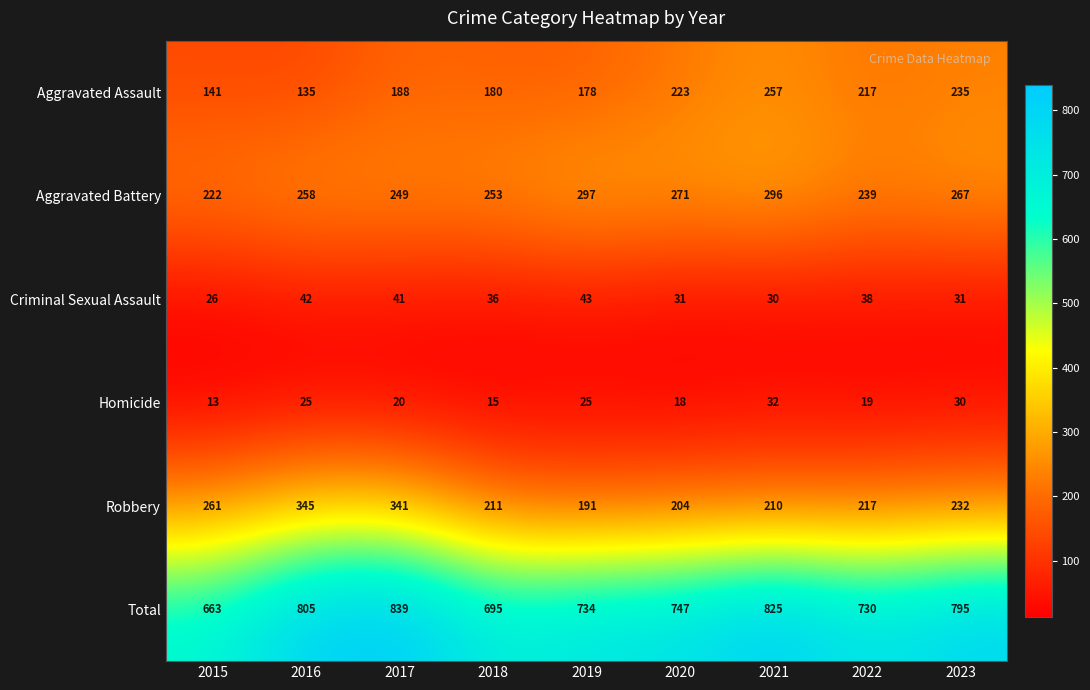

Between 2020 and 2022, which series saw the biggest shift?

Aggravated Battery